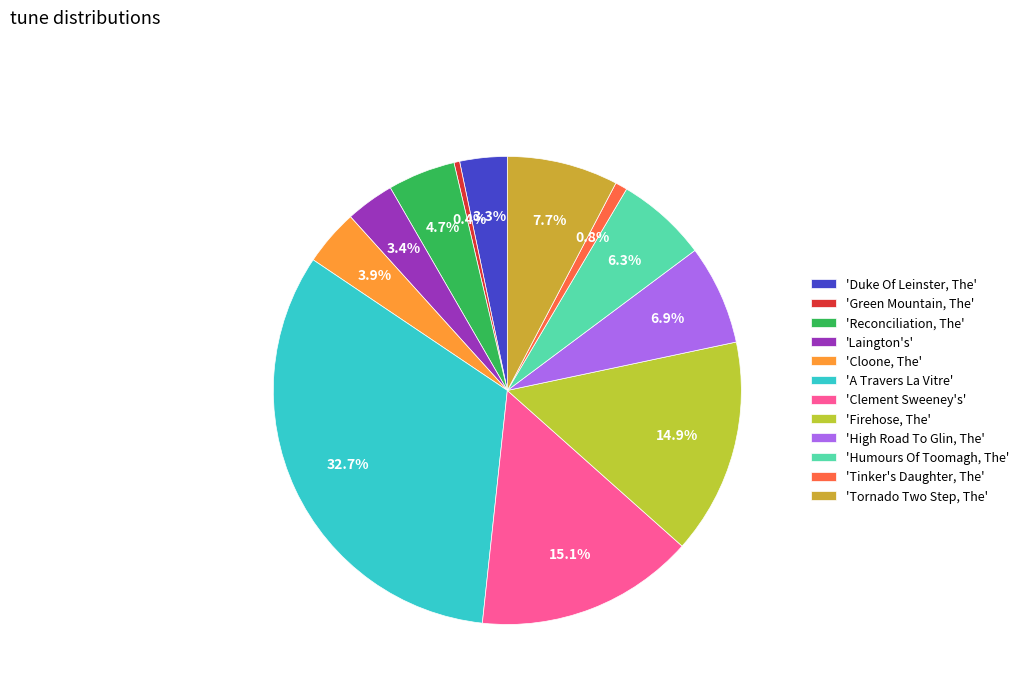

Is there any slice that represents more than half of the pie?

No